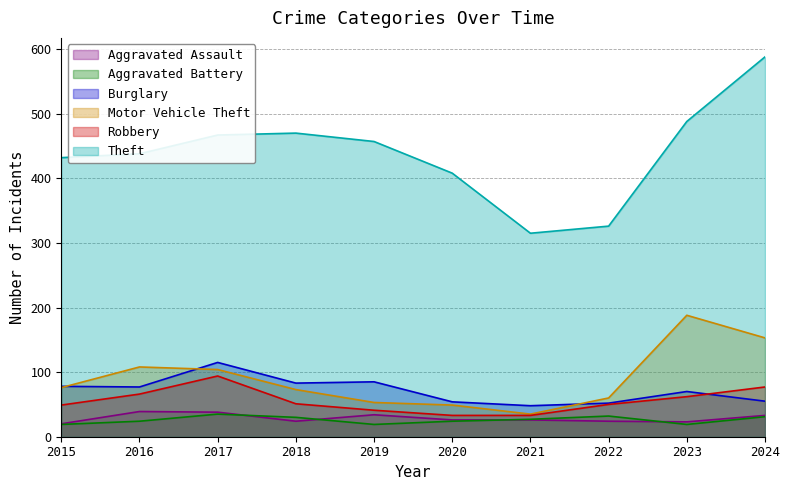

At which label does Motor Vehicle Theft first exceed 76?

2016